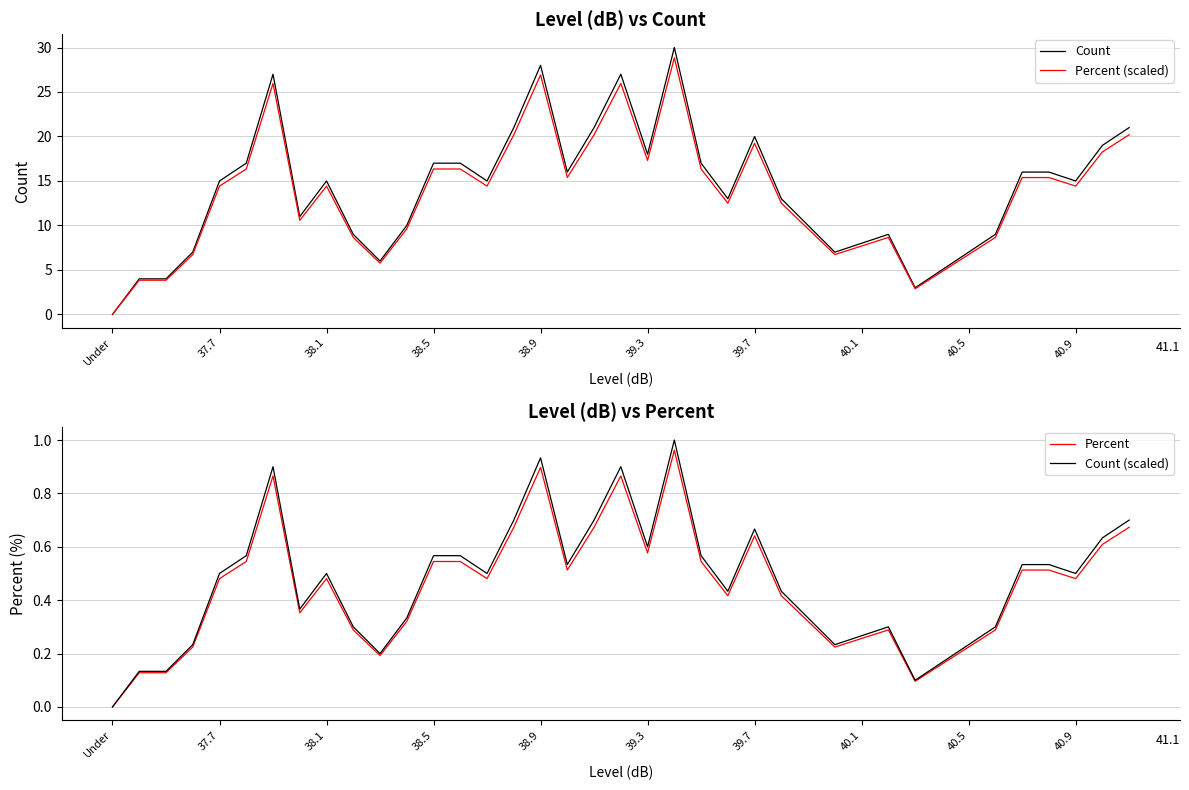

The value of Percent (scaled) at 10 is 8.0. True or false?

False